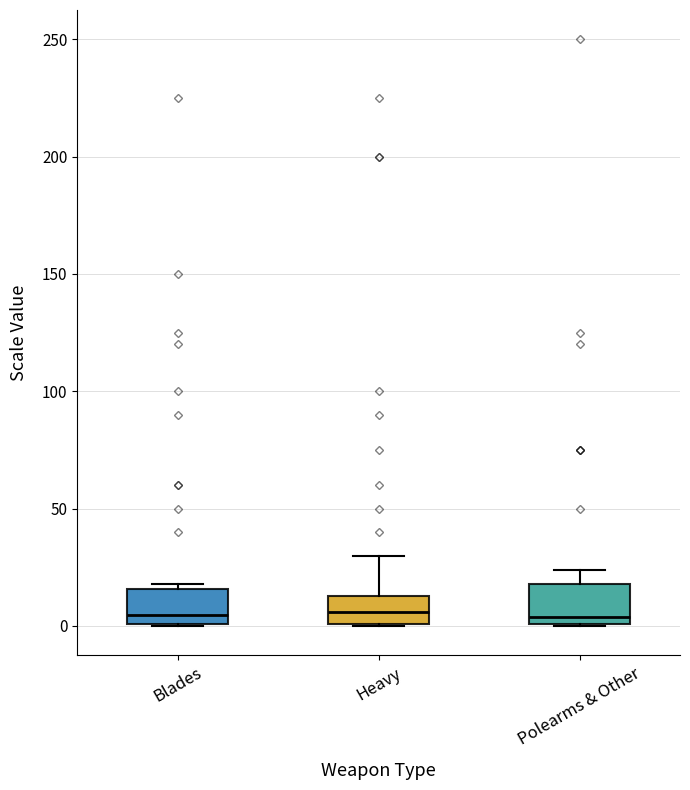

Reading left to right, transcribe this box plot: for each box, give where its median line is, the range the box spans, and where its two whiskers end, as read against the y-axis. The values are not printed on the chart, so give them approximately, as read against the axis.

Blades: median 5, box 0 to 15, whiskers 0 to 20
Heavy: median 5, box 0 to 15, whiskers 0 to 30
Polearms & Other: median 5, box 0 to 20, whiskers 0 to 25